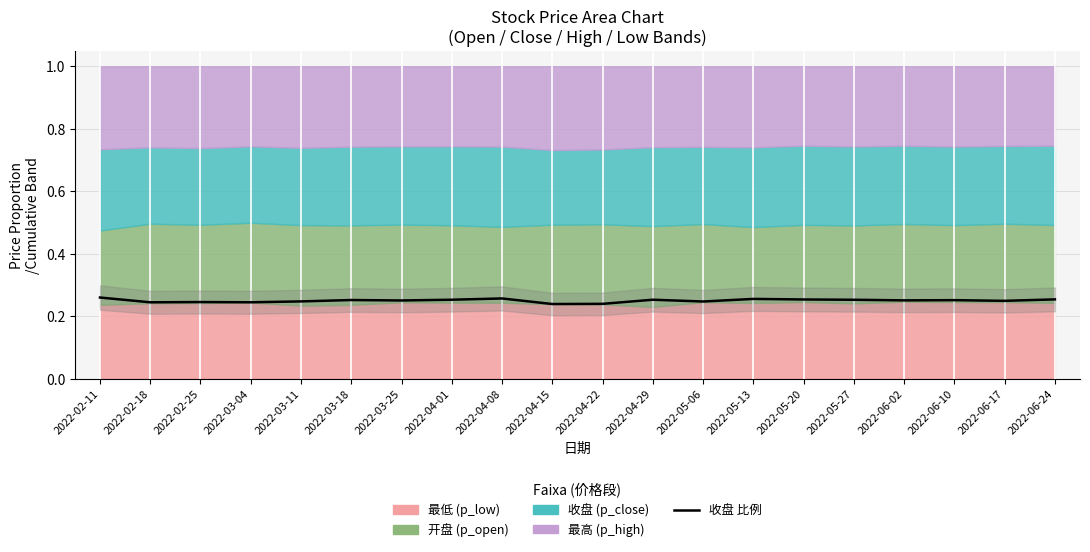

What position from the left is 2022-06-02?

17